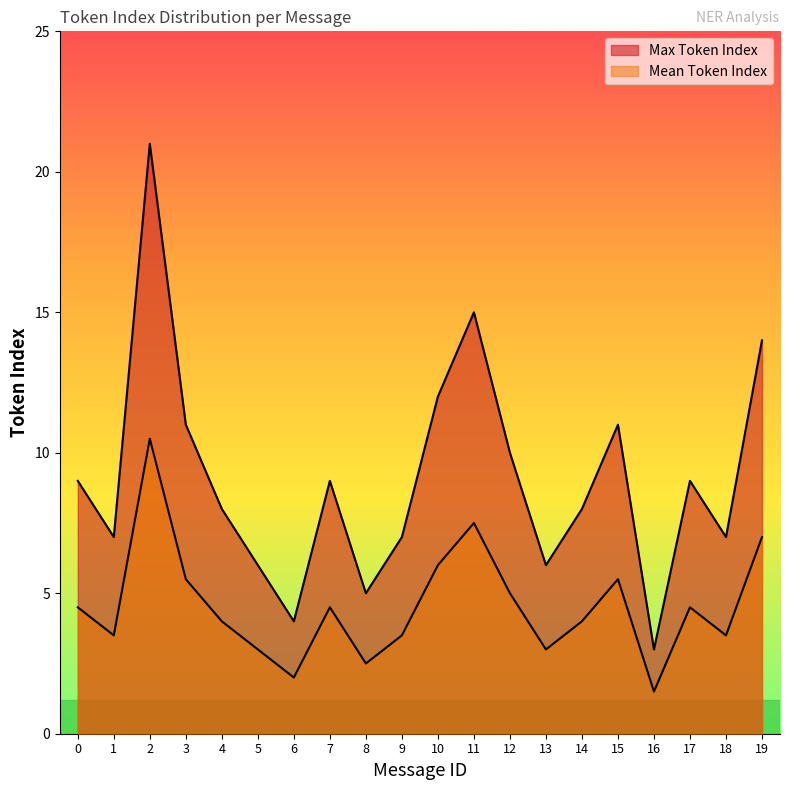

Reading right to left, extract all data points from this chart.

Max Token Index: 14.0	7.0	9.0	3.0	11.0	8.0	6.0	10.0	15.0	12.0	7.0	5.0	9.0	4.0	6.0	8.0	11.0	21.0	7.0	9.0
Mean Token Index: 7.0	3.5	4.5	1.5	5.5	4.0	3.0	5.0	7.5	6.0	3.5	2.5	4.5	2.0	3.0	4.0	5.5	10.5	3.5	4.5